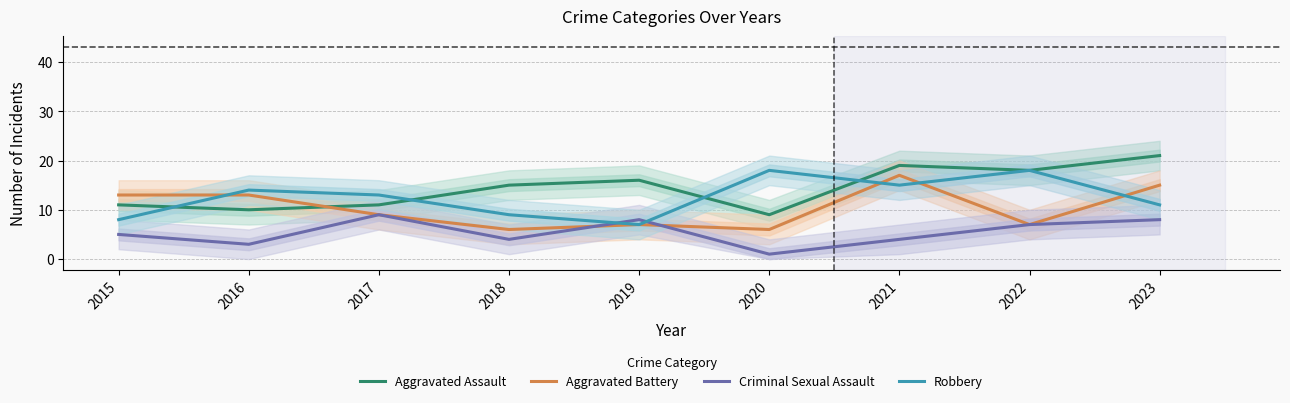

True or false: Aggravated Assault and Criminal Sexual Assault intersect in this chart.

False